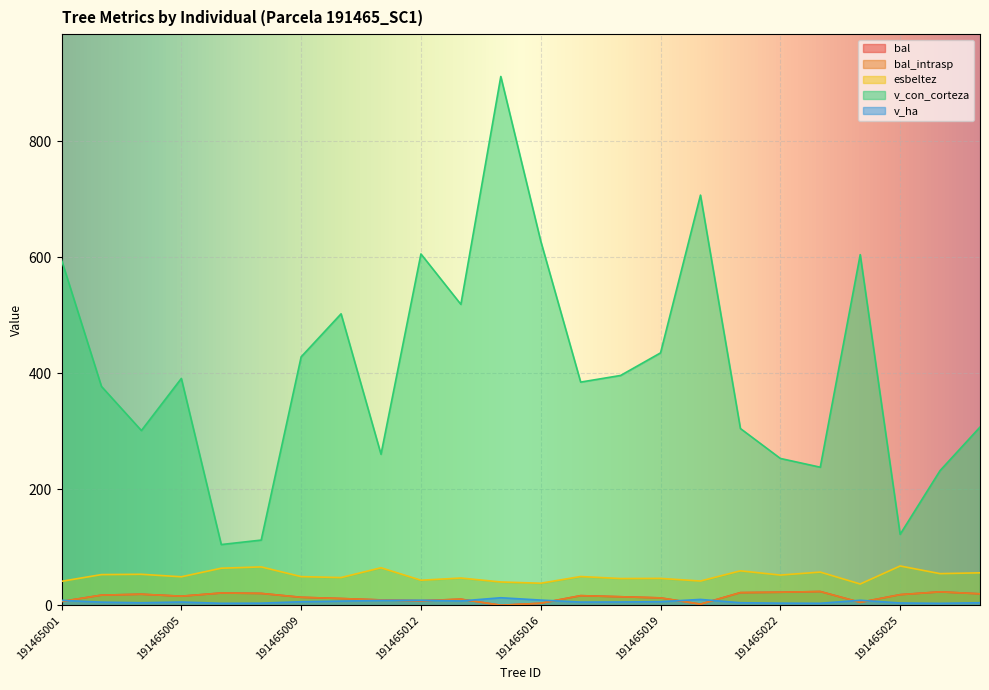

The bal_intrasp series shows 5.0 at 191465012. True or false?

False